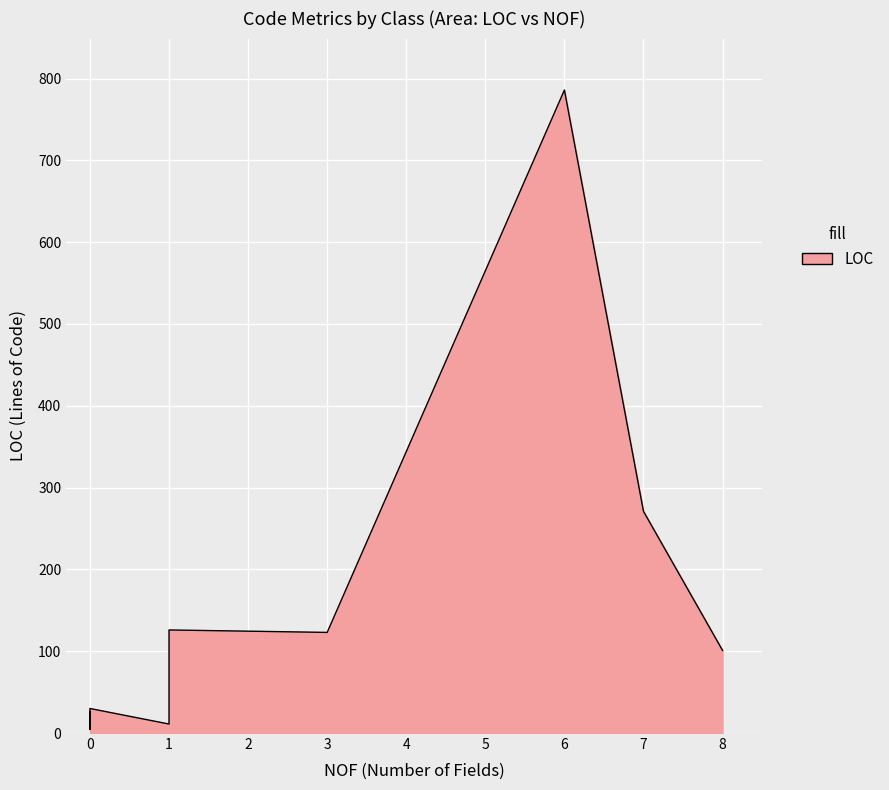

True or false: LOC and NOP cross at least once.

False